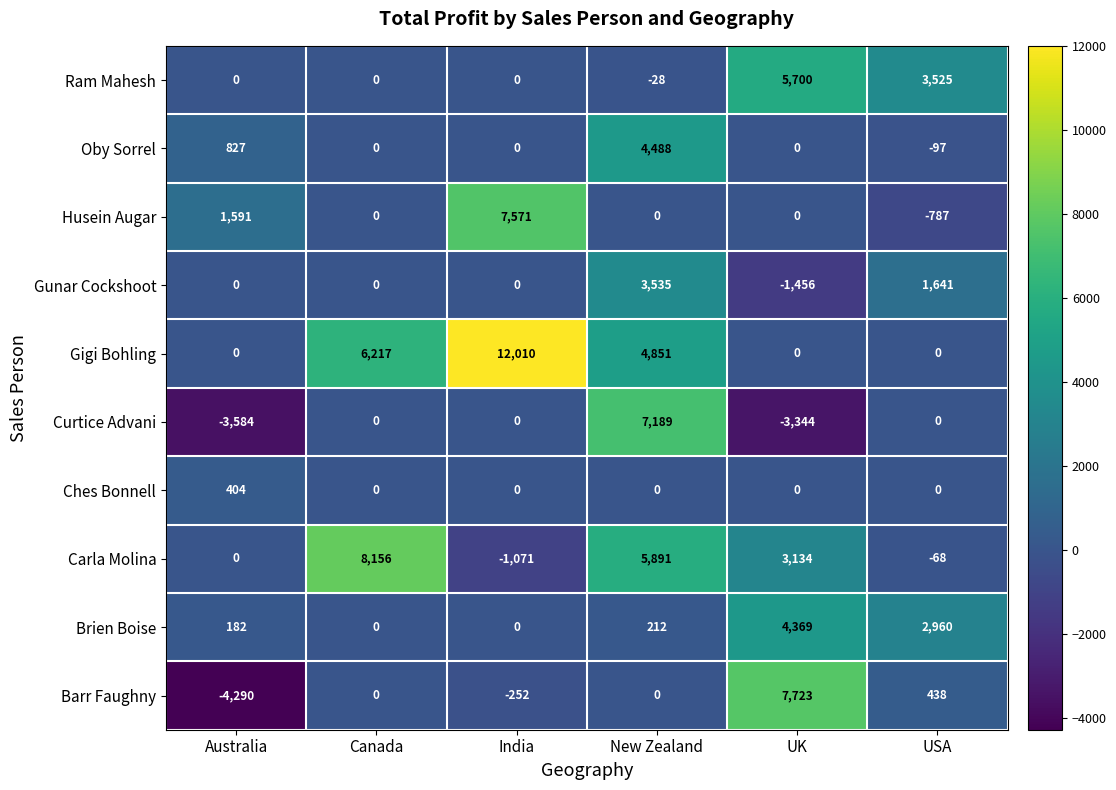

What is the sum of all Barr Faughny values?

3619